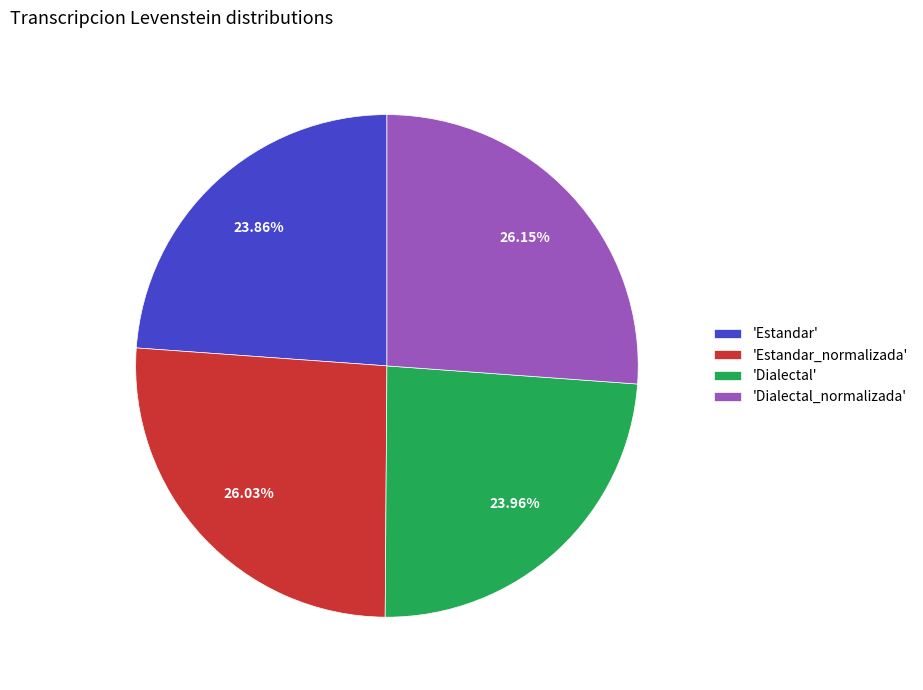

Count the number of slices in the pie.

4